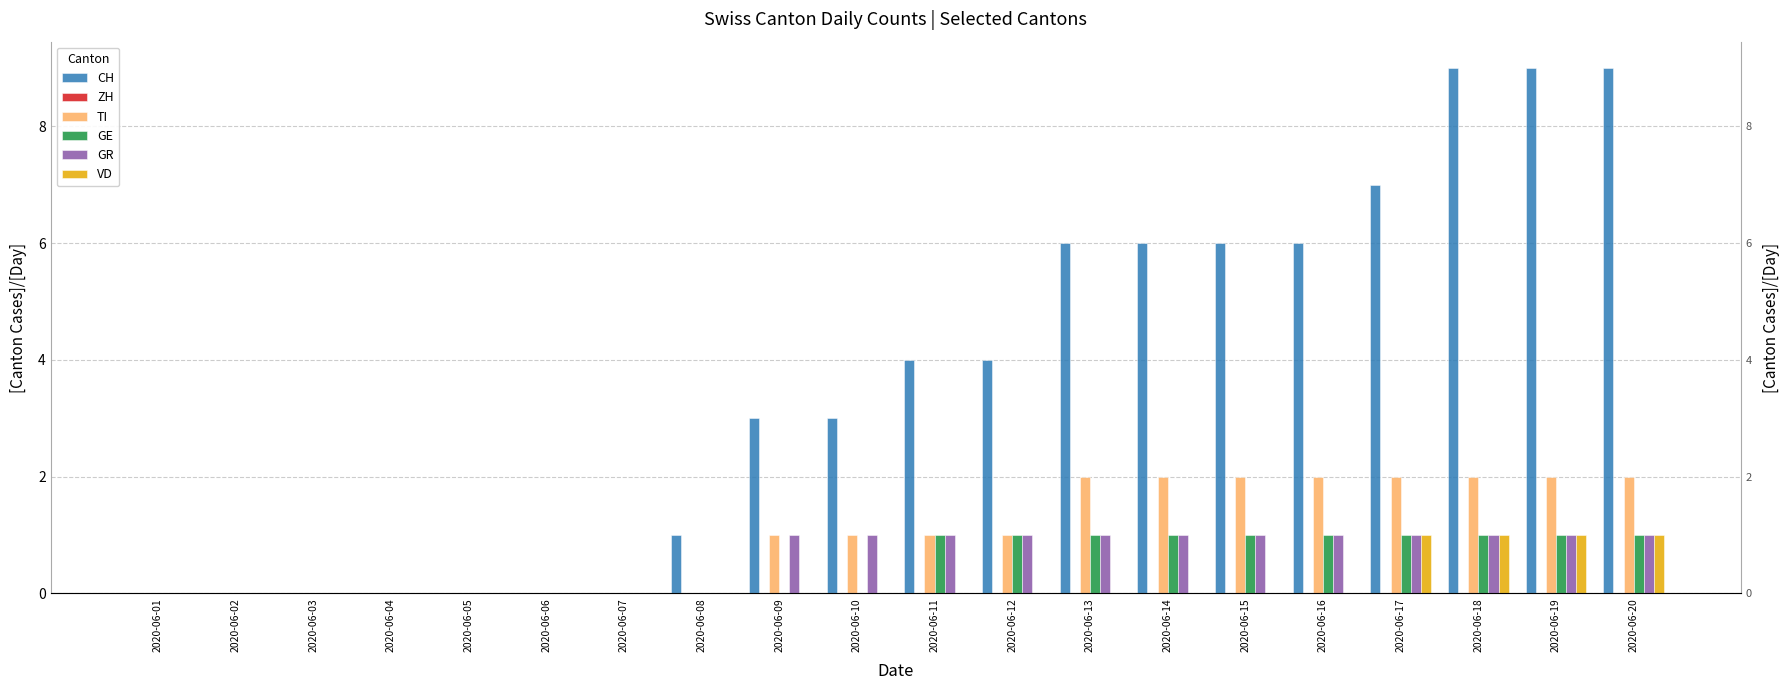

Count the VD values in the range 0 to 1.

20